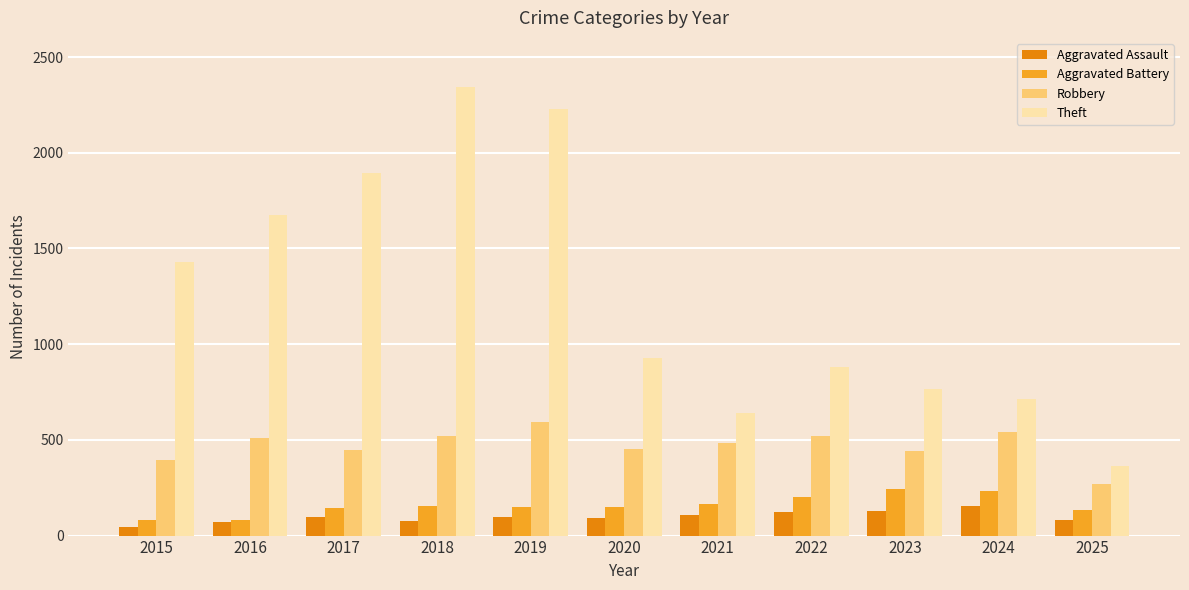

Which series has the widest spread of values?

Theft